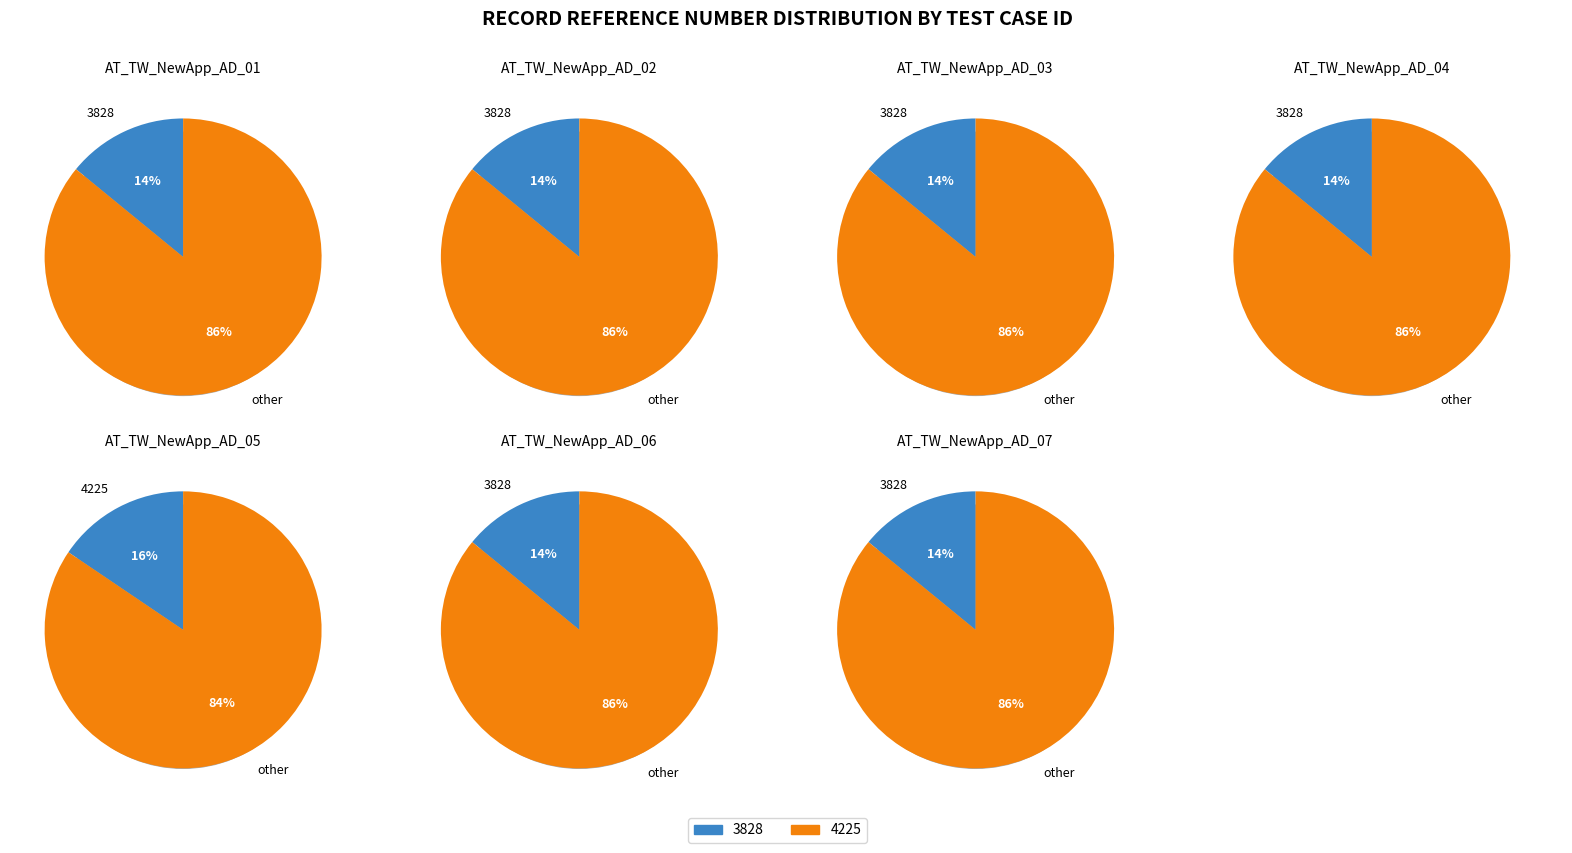

Is the sum of AT_TW_NewApp_AD_07 and AT_TW_NewApp_AD_03 greater than half?

No